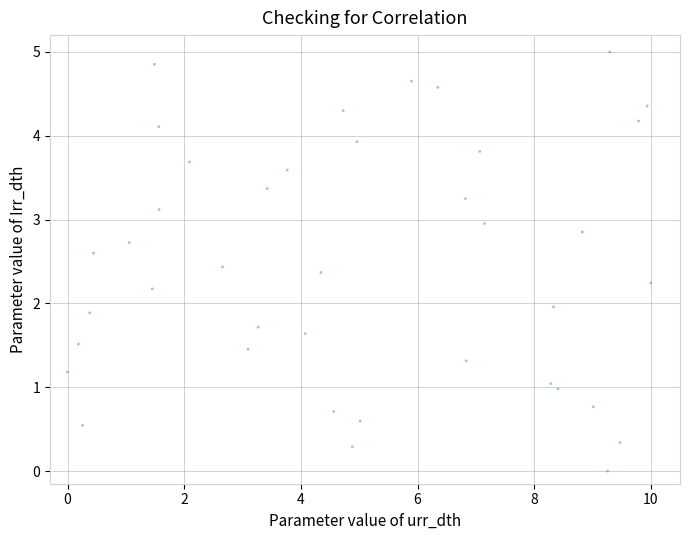

What is the range of Y values (max minus min)?

5.0